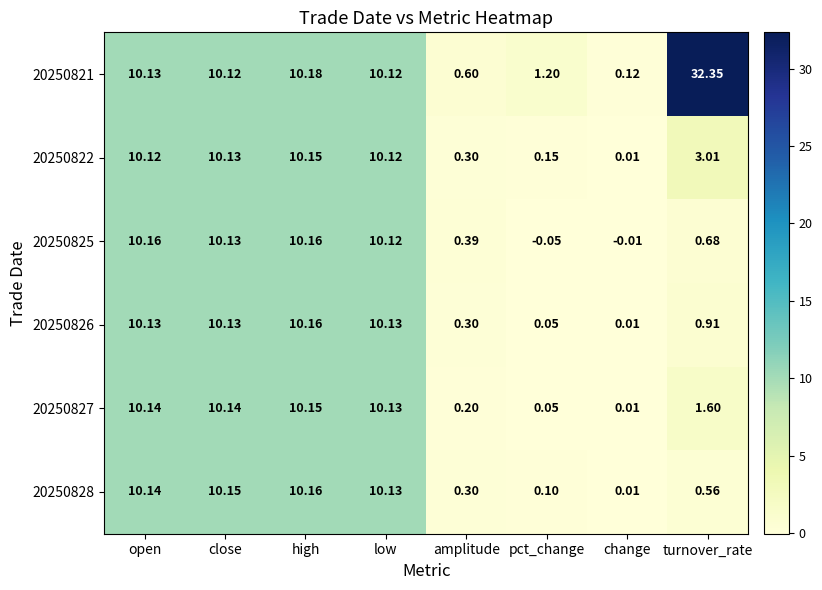

Which series has the largest total across all categories?

20250821